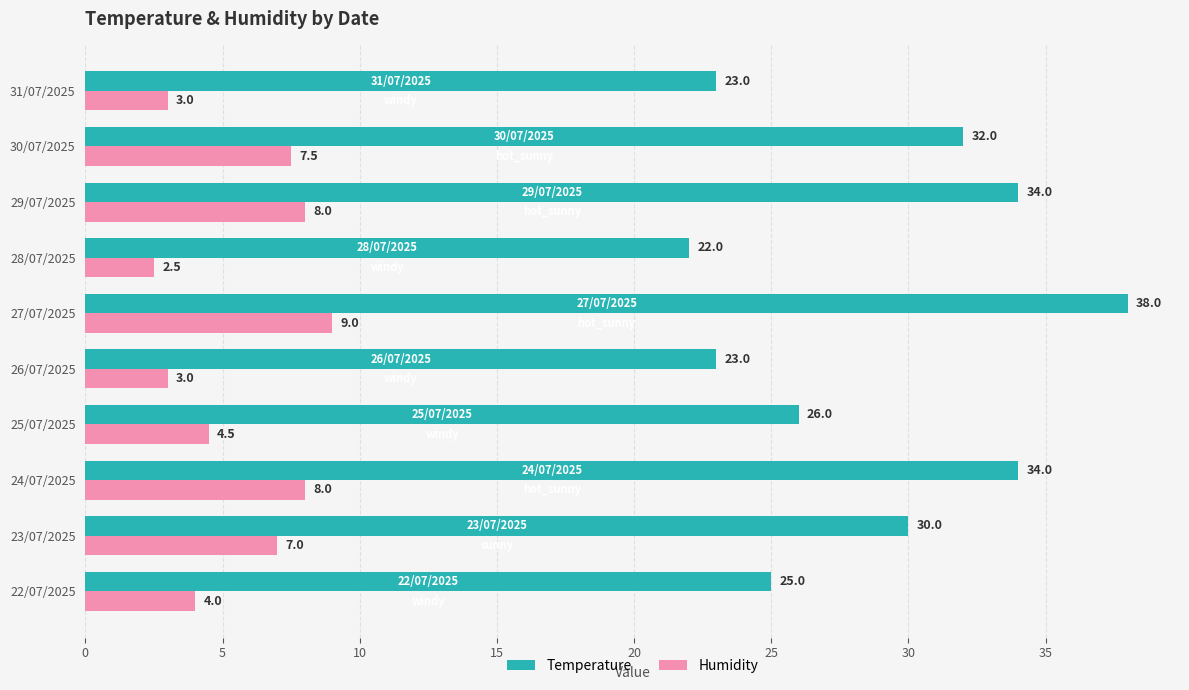

What is the difference between the maximum and second lowest values in the Temperature series?

15.0